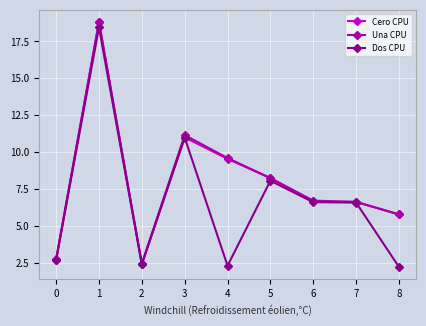

Which category has the highest value in the Cero CPU series?

1